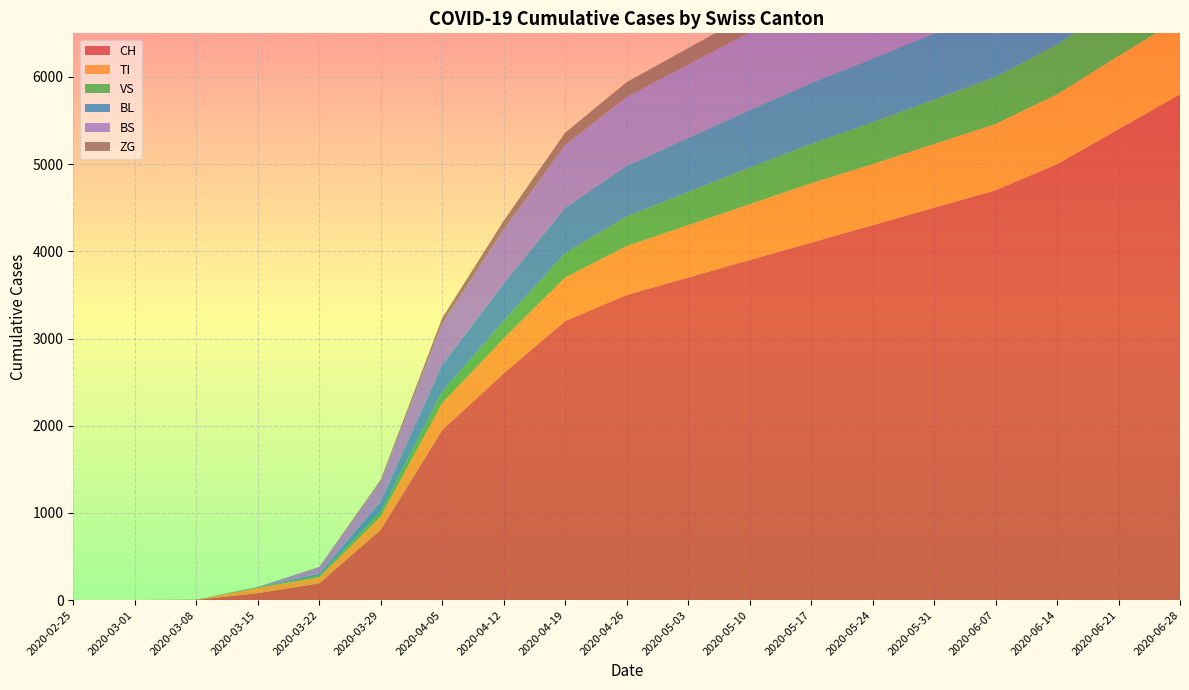

Reading right to left, what are all the values shown in this chart?

CH: 5800	5400	5000	4700	4500	4300	4100	3900	3700	3500	3200	2600	1950	806	192	79	3	0	0
TI: 870	840	800	760	730	700	680	640	600	560	500	400	310	155	70	61	0	0	0
VS: 630	600	570	540	510	480	450	420	380	340	280	200	130	54	19	6	2	0	0
BL: 900	860	820	790	760	730	700	660	620	580	520	430	310	115	21	5	0	0	0
BS: 1200	1150	1100	1060	1020	980	940	890	840	790	720	620	470	228	73	0	0	0	0
ZG: 320	305	290	275	260	245	230	210	190	170	140	100	65	21	5	0	0	0	0